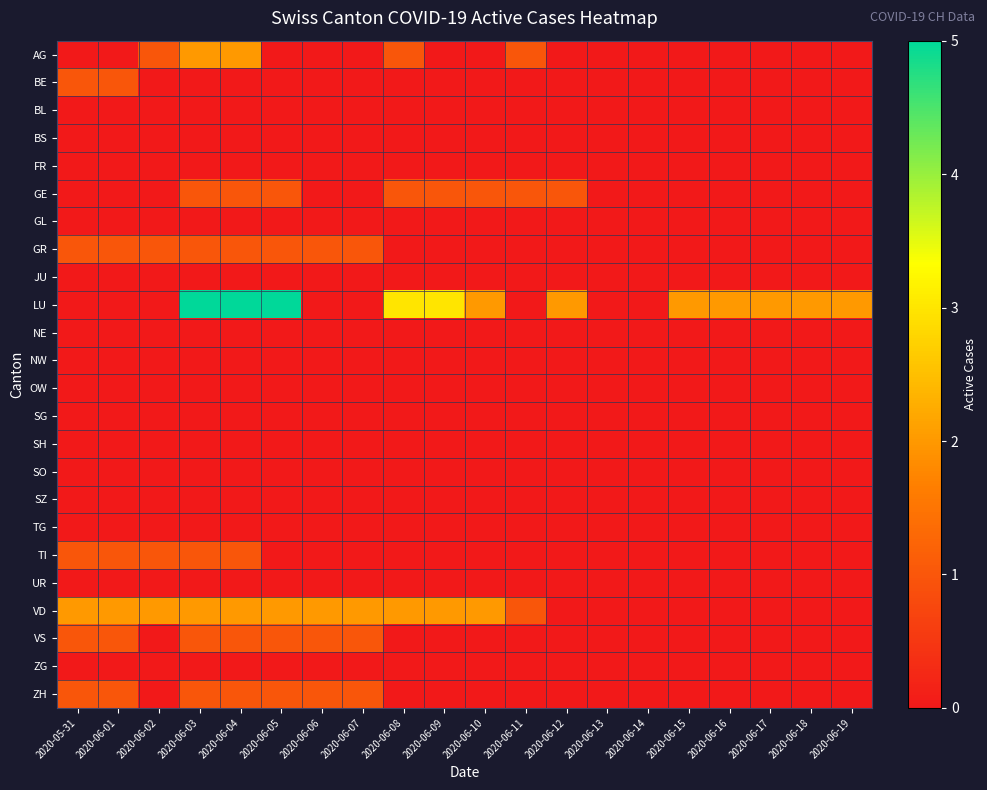

Rank the series by their maximum value, from highest to lowest.

LU, AG, VD, BE, GE, GR, TI, VS, ZH, BL, BS, FR, GL, JU, NE, NW, OW, SG, SH, SO, SZ, TG, UR, ZG